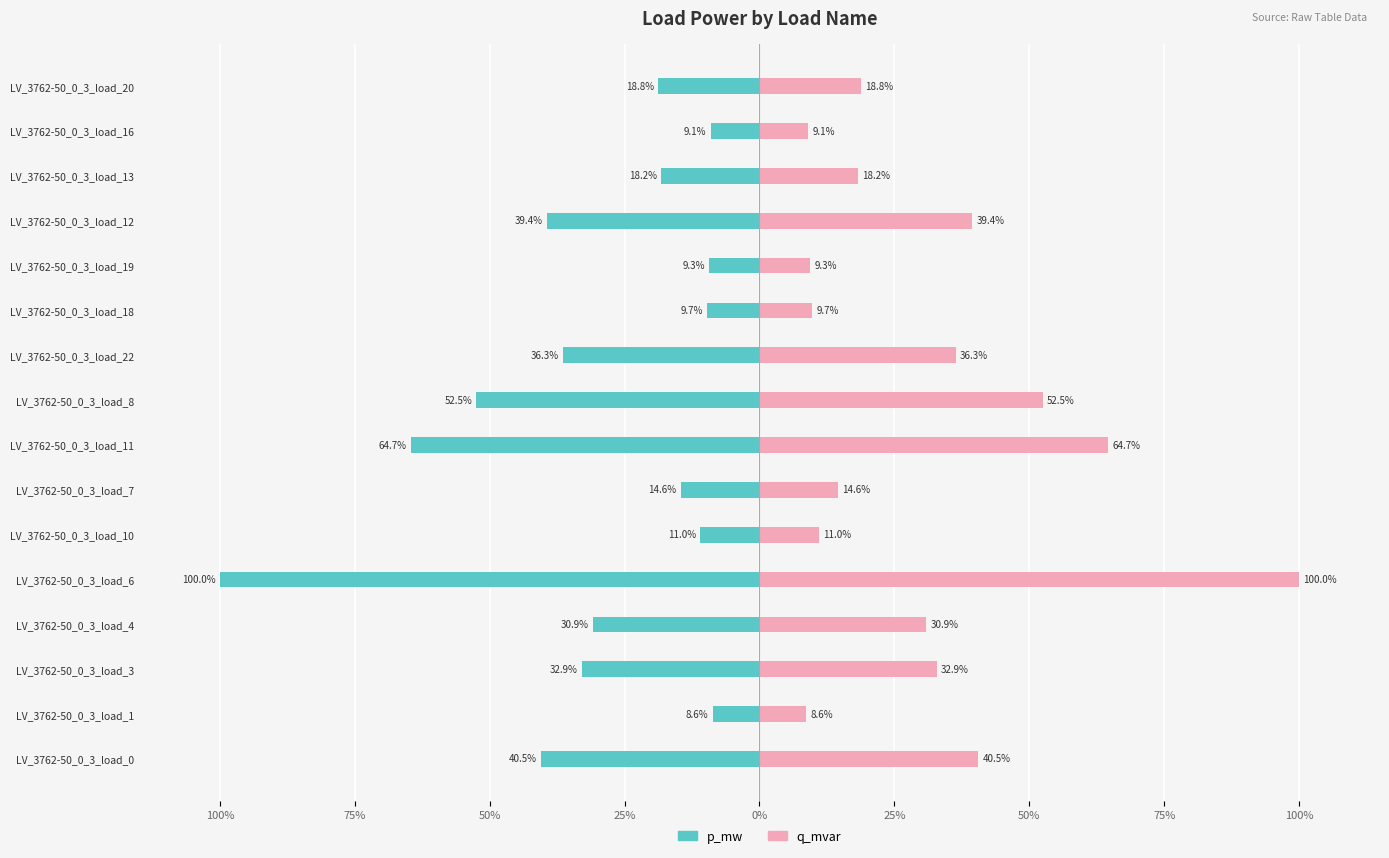

At how many categories does at least one series exceed -4?

16